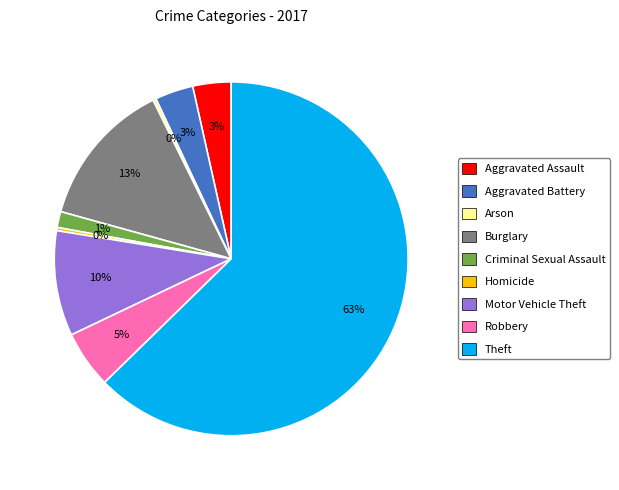

To the nearest percent, what is the difference between the Aggravated Battery and Robbery slice percentages?

2%